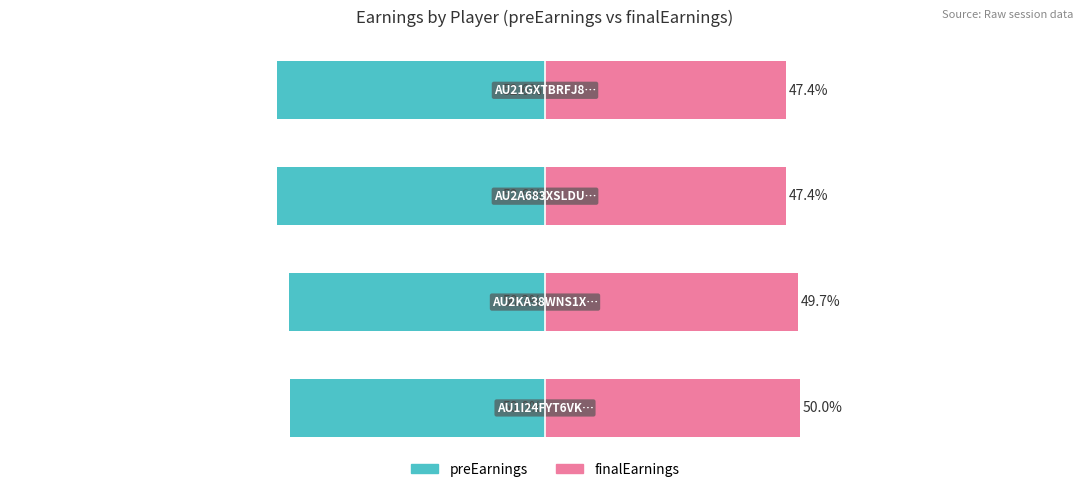

What is the value of the preEarnings bar at the 3rd from the left?

-52.6